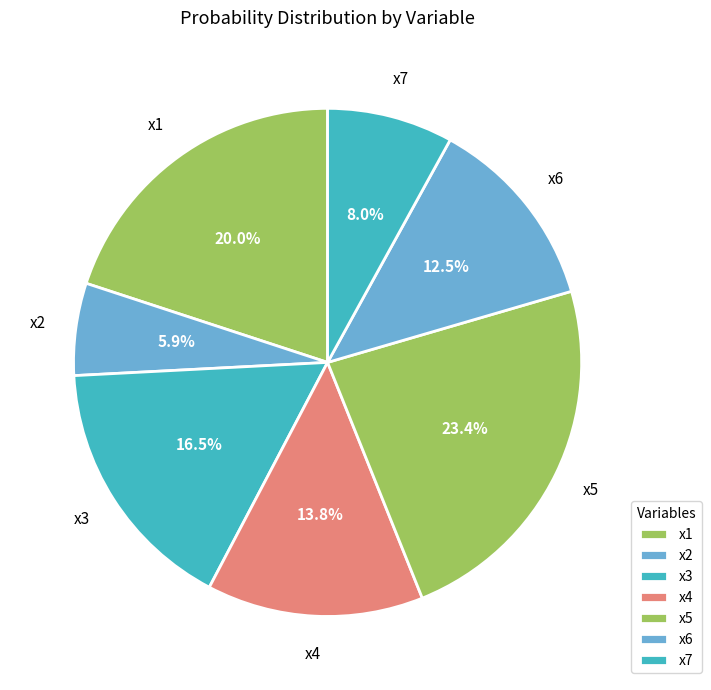

Which slice is the largest?

x5